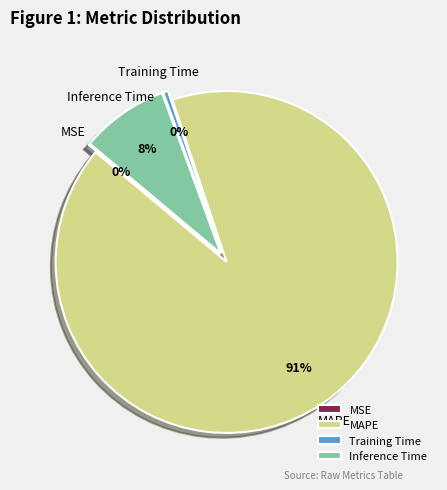

To the nearest percent, what is the combined percentage of MAPE and Training Time?

92%